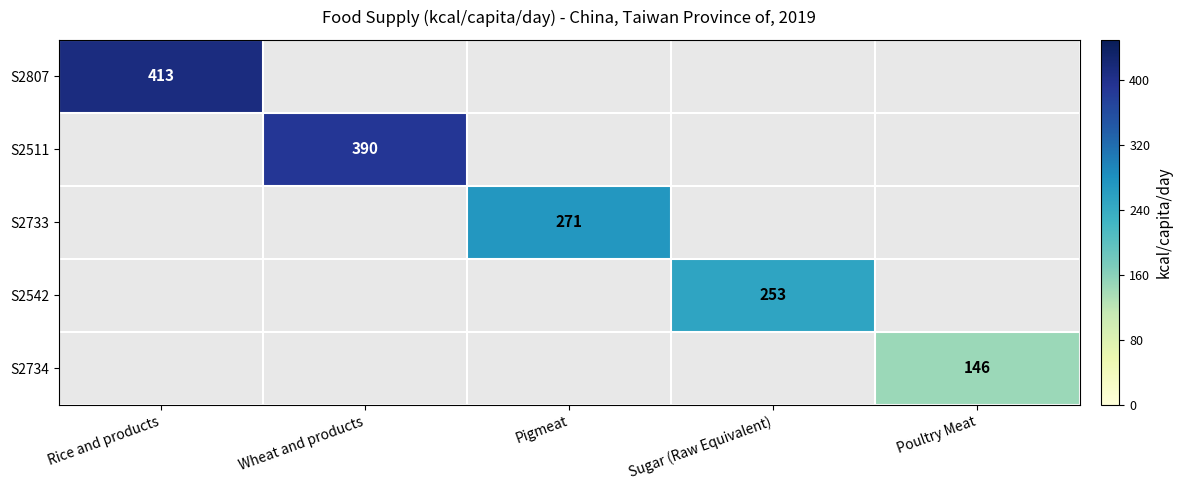

Which category has the lowest value across all series?

Poultry Meat